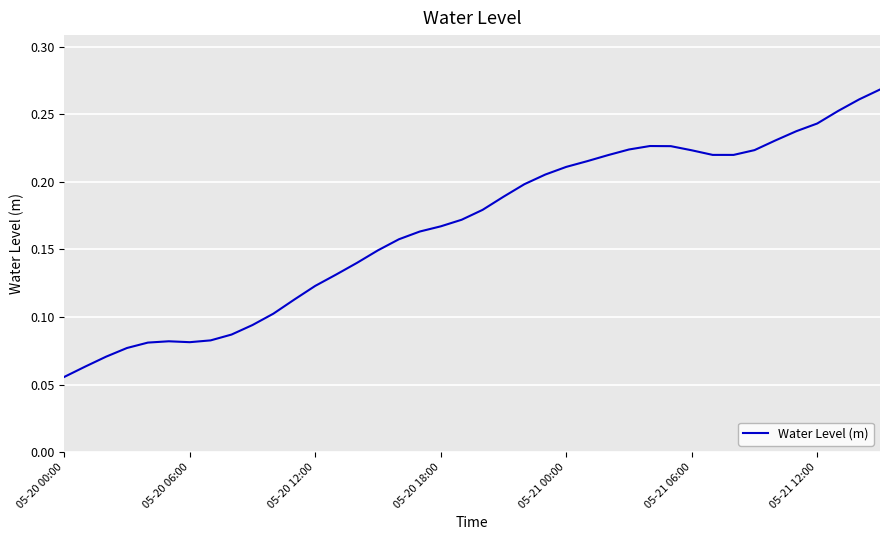

Which category has the lowest value across all series?

05-20 00:00